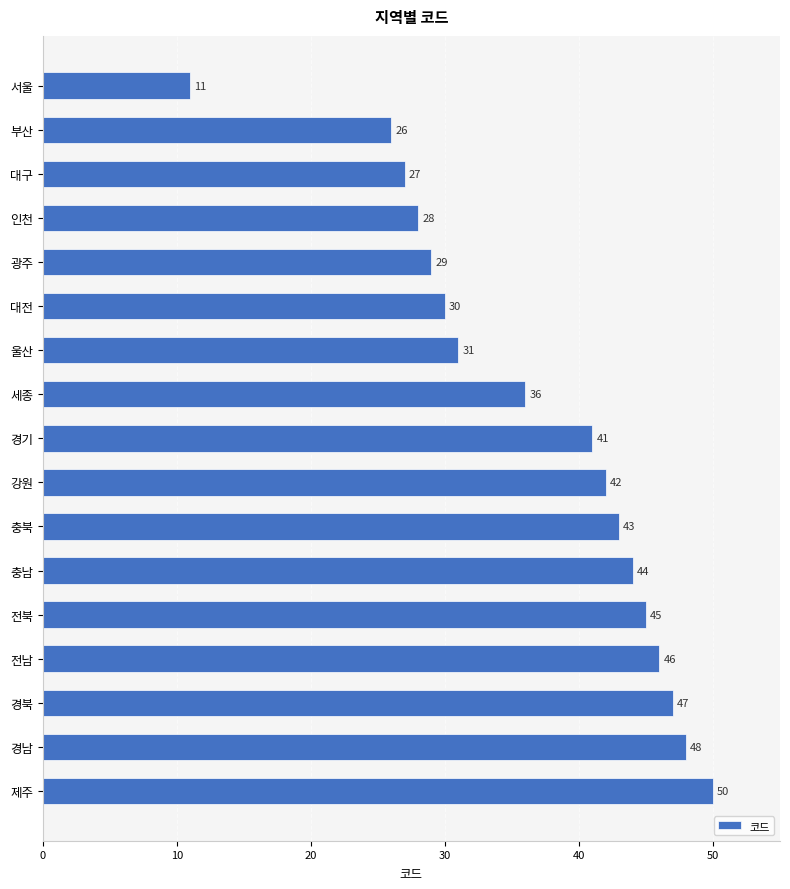

What is the difference between the maximum and minimum values?

39